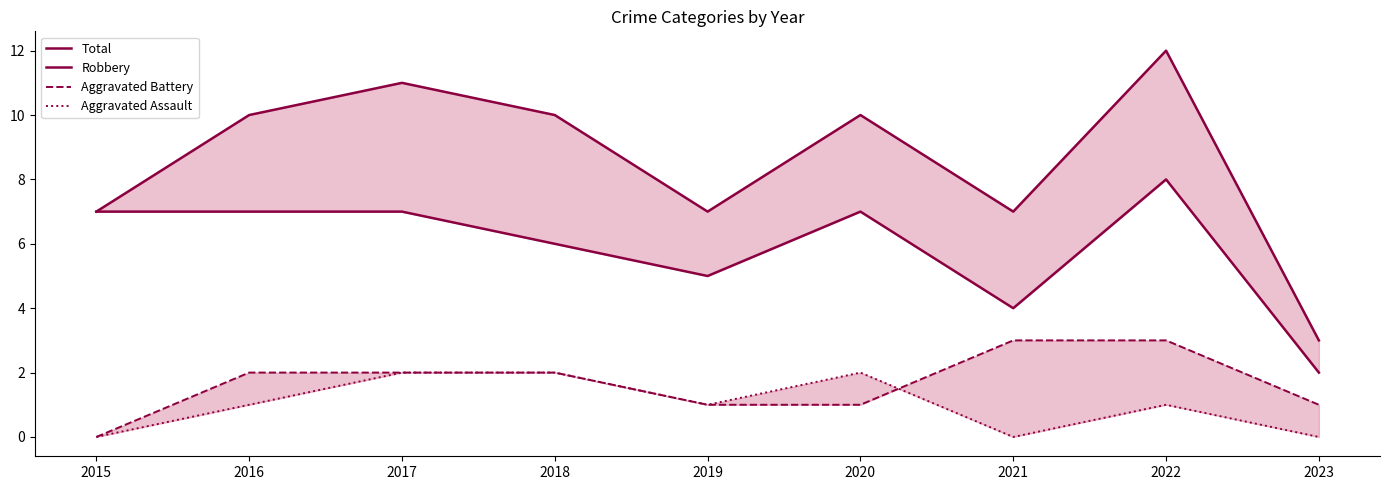

At which category does Robbery reach its first local peak?

2020